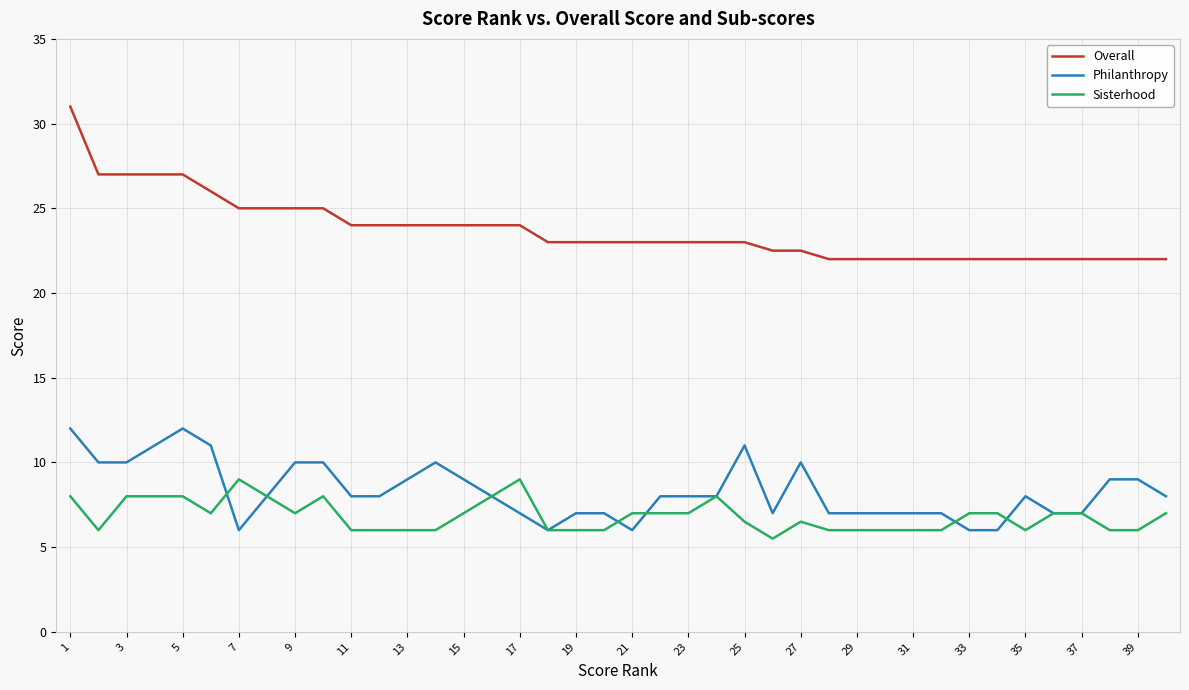

How many lines are shown in the chart?

3